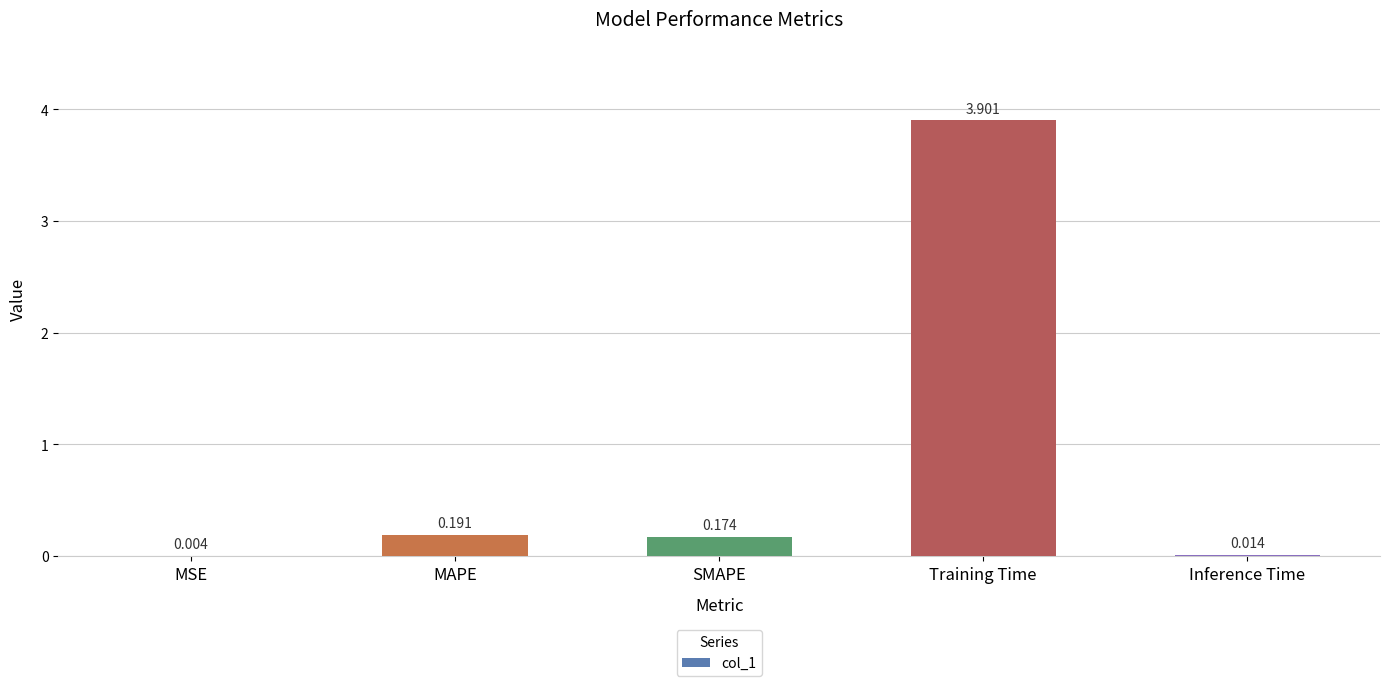

At which label is the value closest to 1?

MAPE